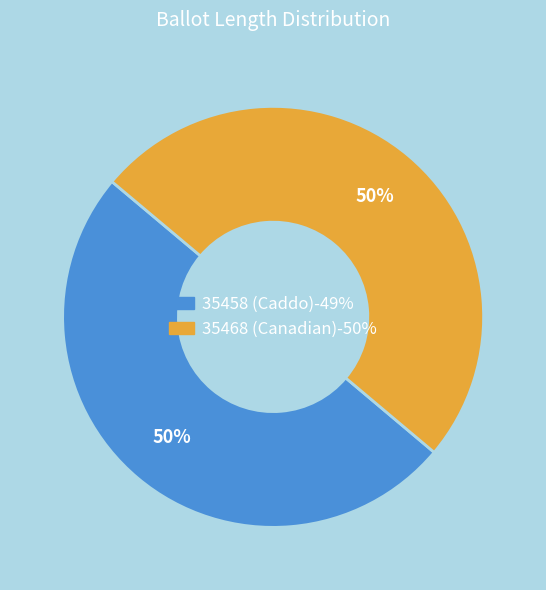

Is it true that 35468 (Canadian) is 50% of the pie?

True